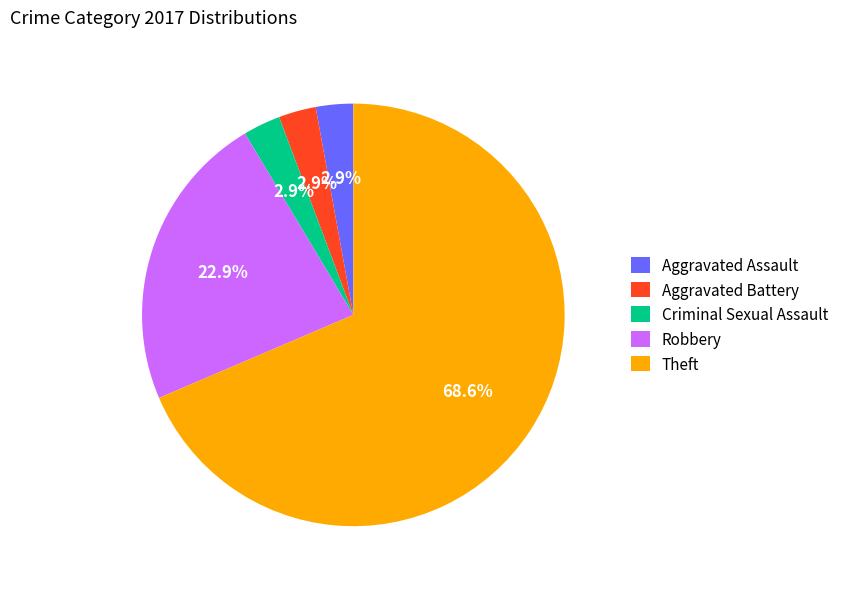

Which slice is the largest?

Theft